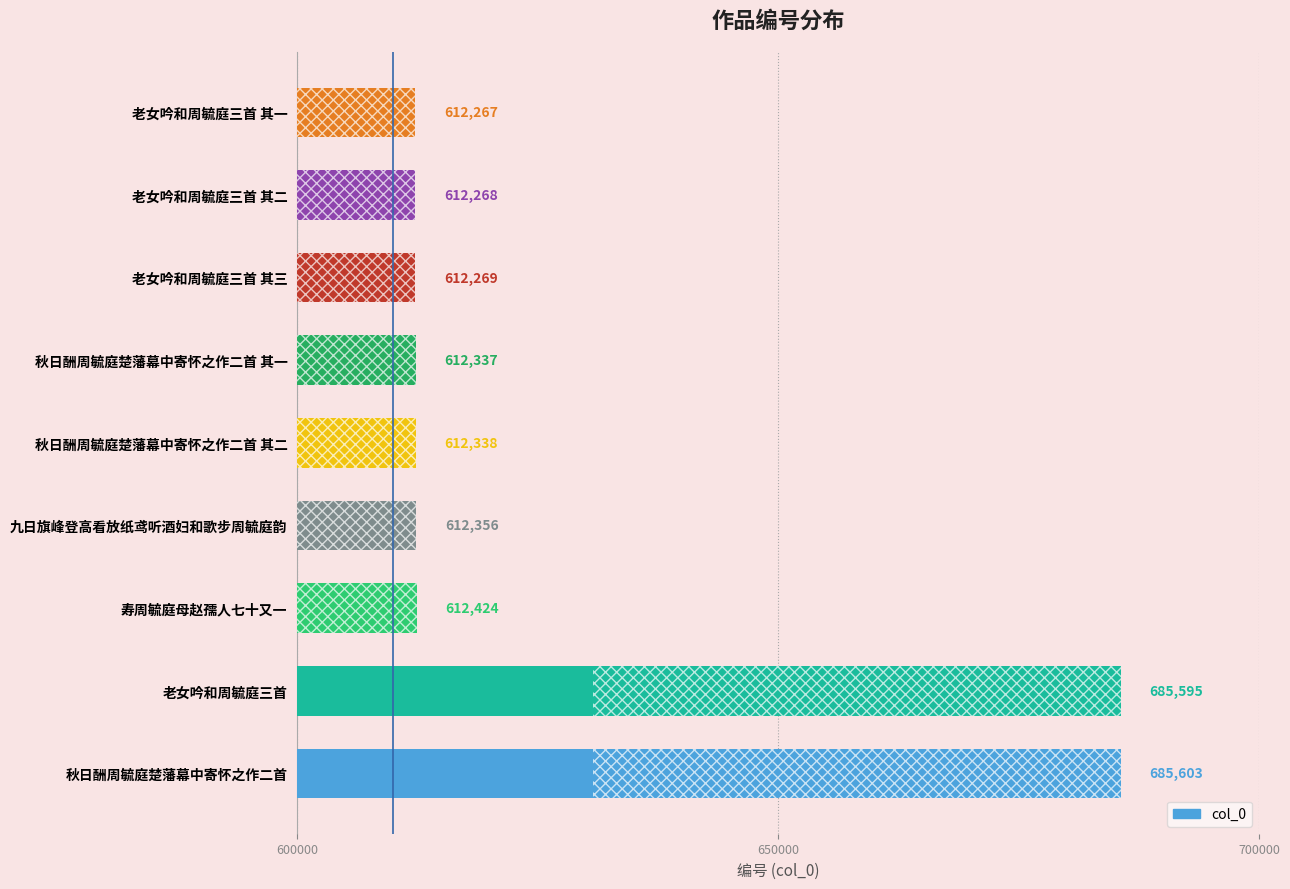

Count the number of categories in the chart.

9